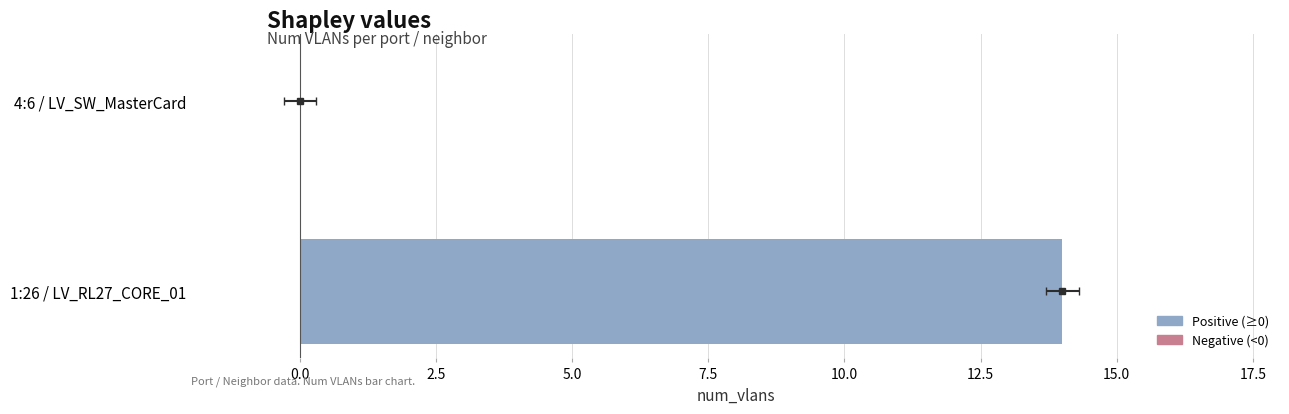

Are the bars horizontal?

Yes